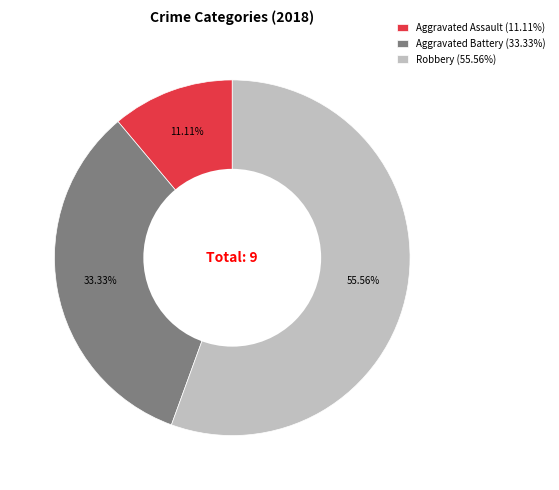

Which category accounts for the majority?

Robbery (55.56%)